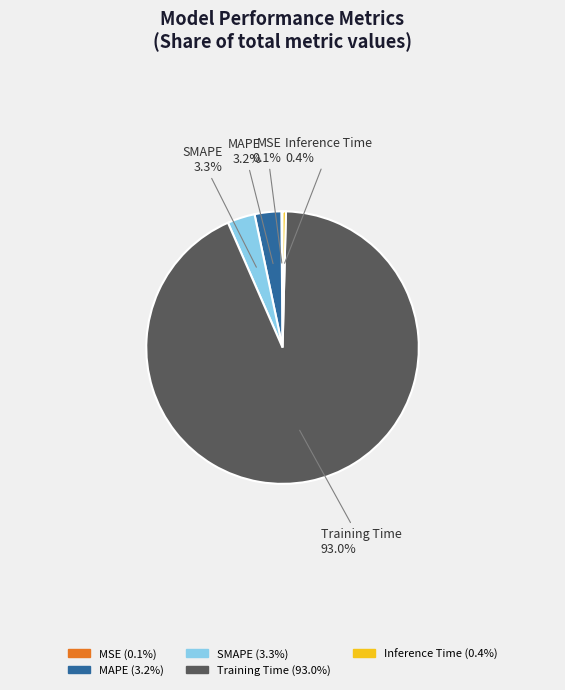

Combined, do MAPE and SMAPE account for over 50%?

No